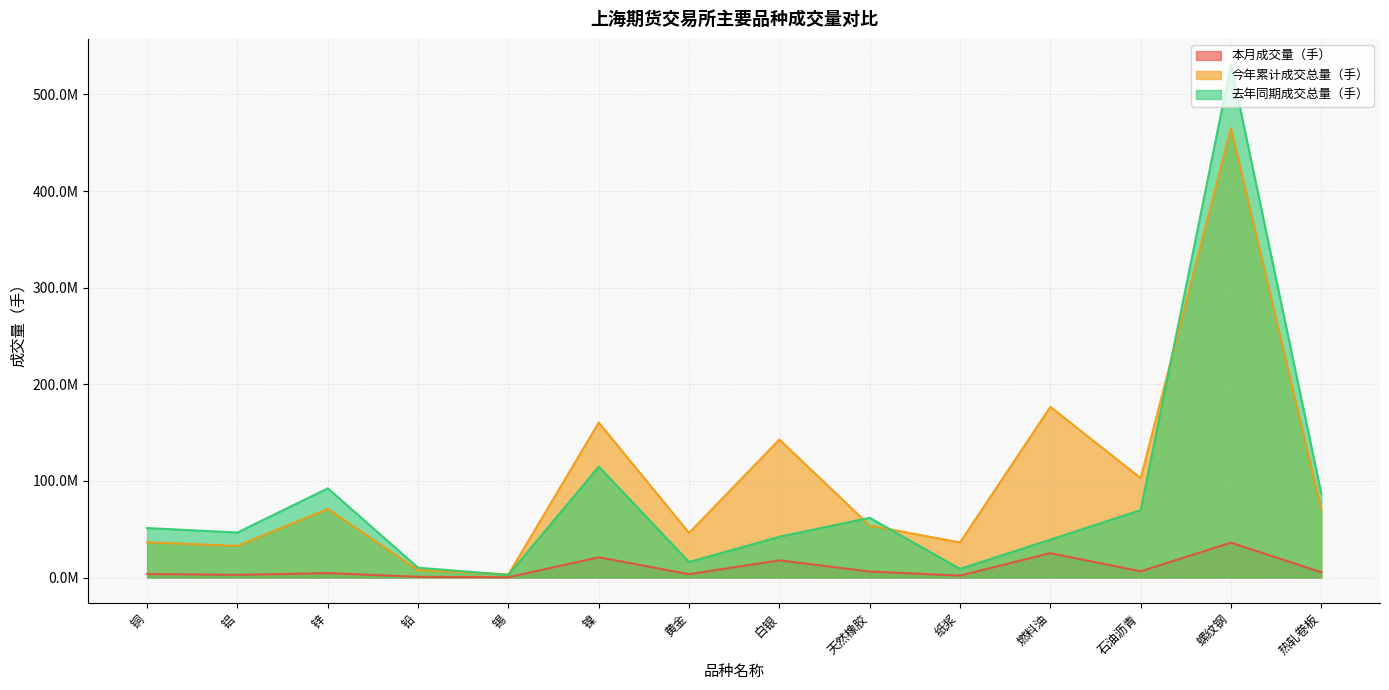

Is it true that 今年累计成交总量（手） equals 70411675 at 热轧卷板?

True